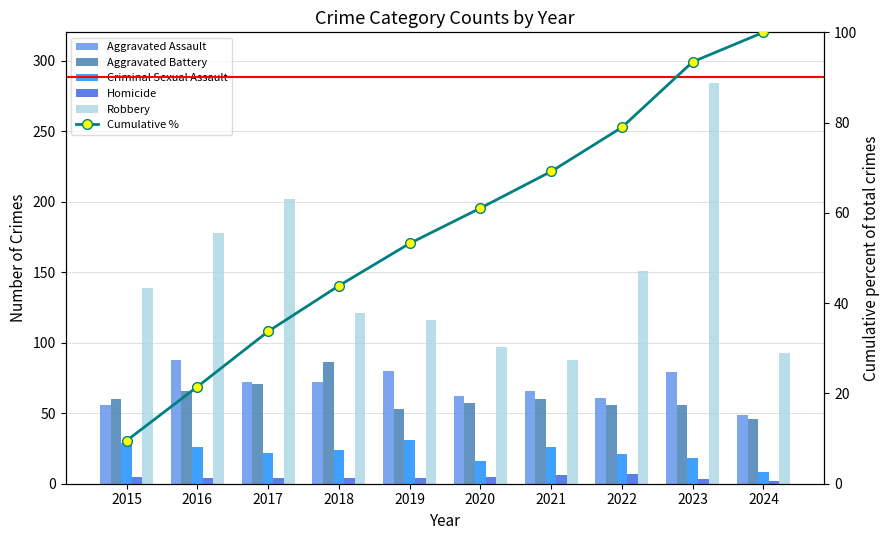

Reading left to right, extract all data points from this chart.

Aggravated Assault: 2015=56.0	2016=88.0	2017=72.0	2018=72.0	2019=80.0	2020=62.0	2021=66.0	2022=61.0	2023=79.0	2024=49.0
Aggravated Battery: 2015=60.0	2016=66.0	2017=71.0	2018=86.0	2019=53.0	2020=57.0	2021=60.0	2022=56.0	2023=56.0	2024=46.0
Criminal Sexual Assault: 2015=29.0	2016=26.0	2017=22.0	2018=24.0	2019=31.0	2020=16.0	2021=26.0	2022=21.0	2023=18.0	2024=8.0
Homicide: 2015=5.0	2016=4.0	2017=4.0	2018=4.0	2019=4.0	2020=5.0	2021=6.0	2022=7.0	2023=3.0	2024=2.0
Robbery: 2015=139.0	2016=178.0	2017=202.0	2018=121.0	2019=116.0	2020=97.0	2021=88.0	2022=151.0	2023=284.0	2024=93.0
Cumulative %: 2015=9.5	2016=21.5	2017=33.7	2018=43.9	2019=53.2	2020=61.1	2021=69.2	2022=78.9	2023=93.5	2024=100.0